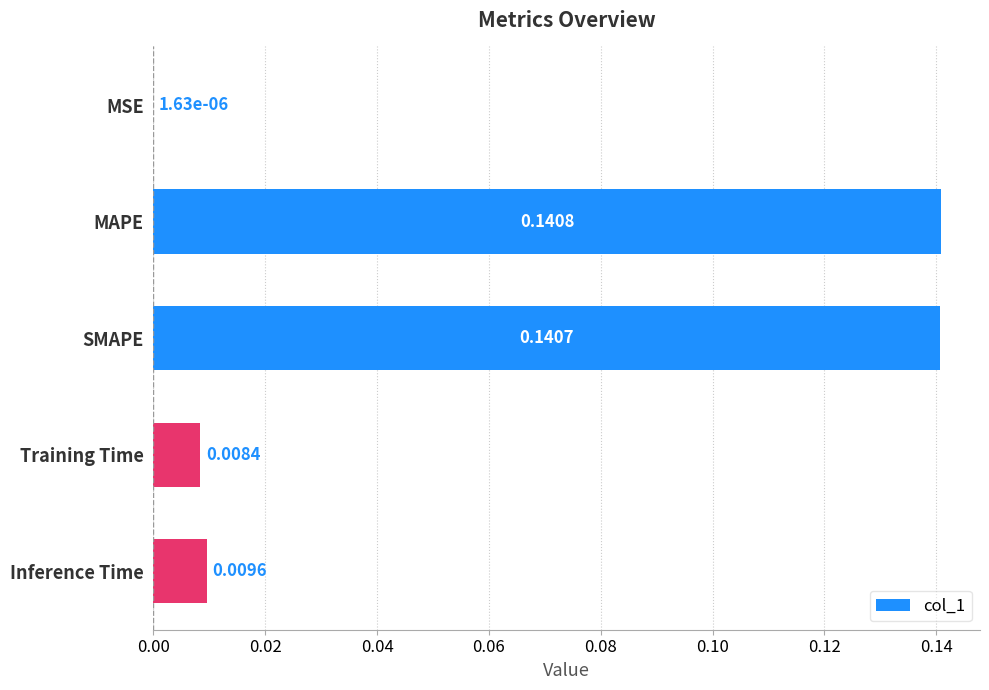

At which label is the value closest to 0?

MSE